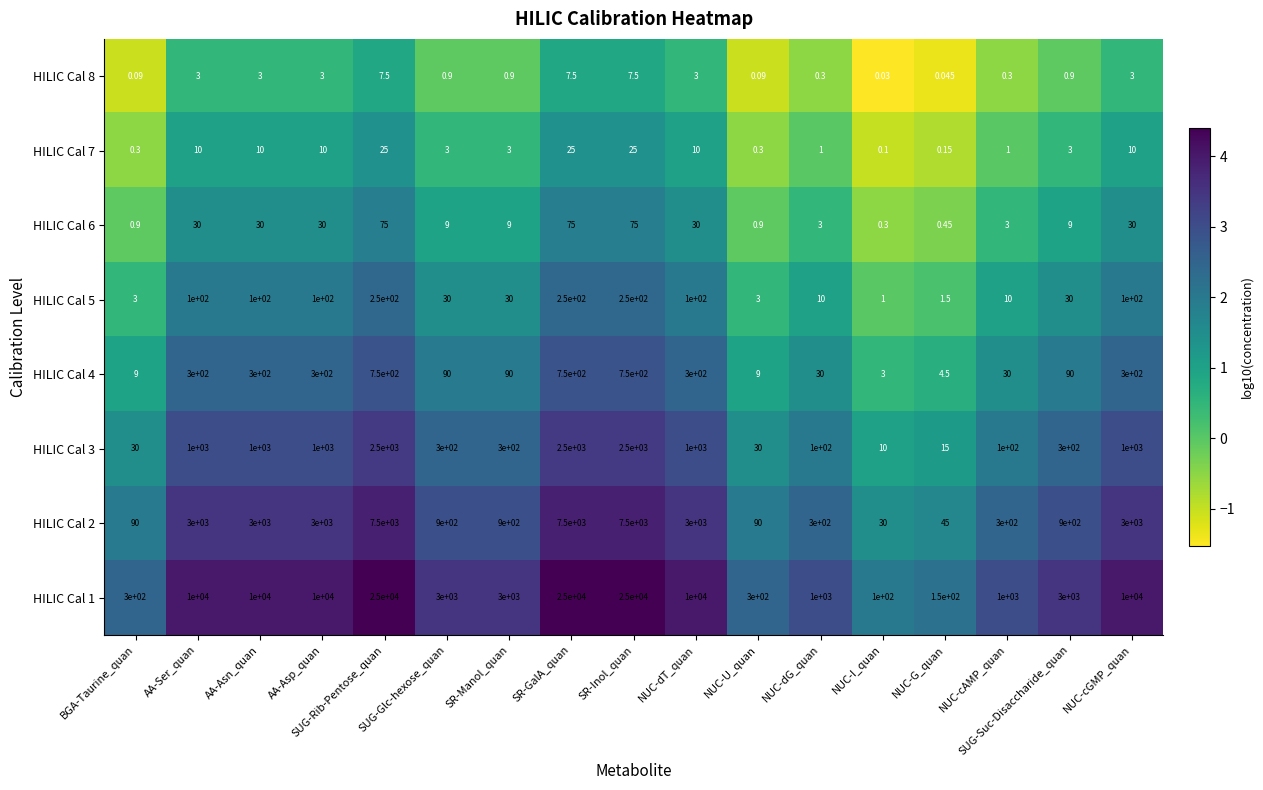

How many series are shown in this chart?

8